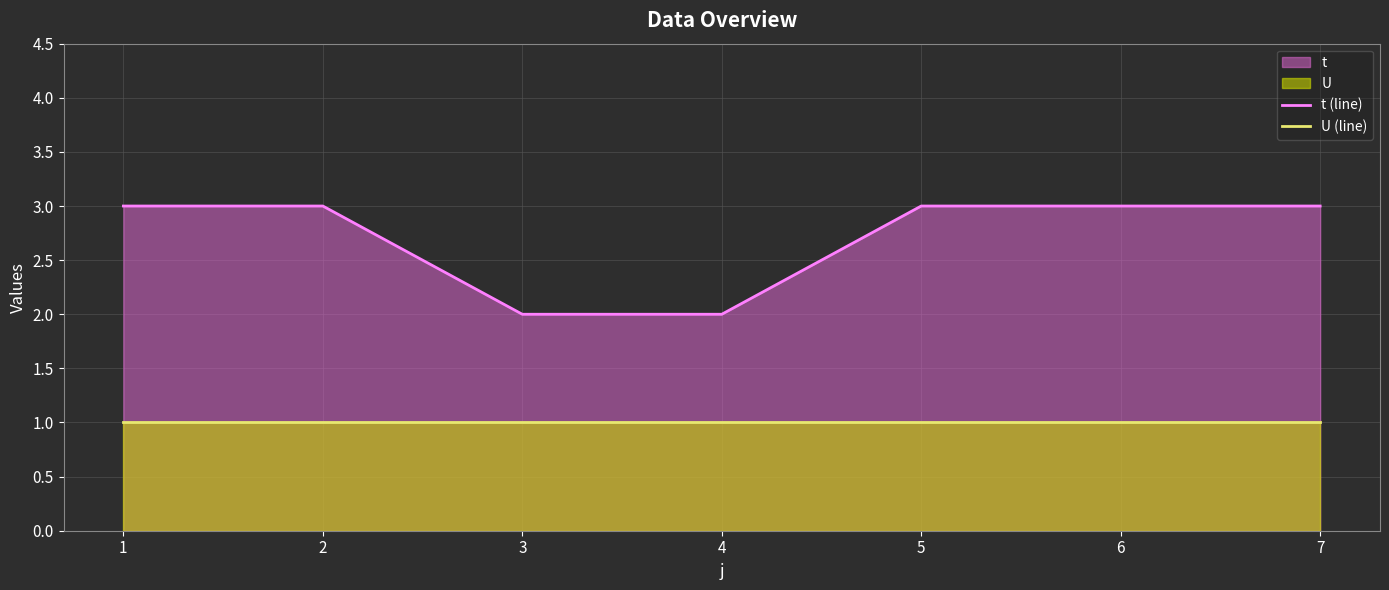

Which series changed the most between 1 and 6?

t (line)